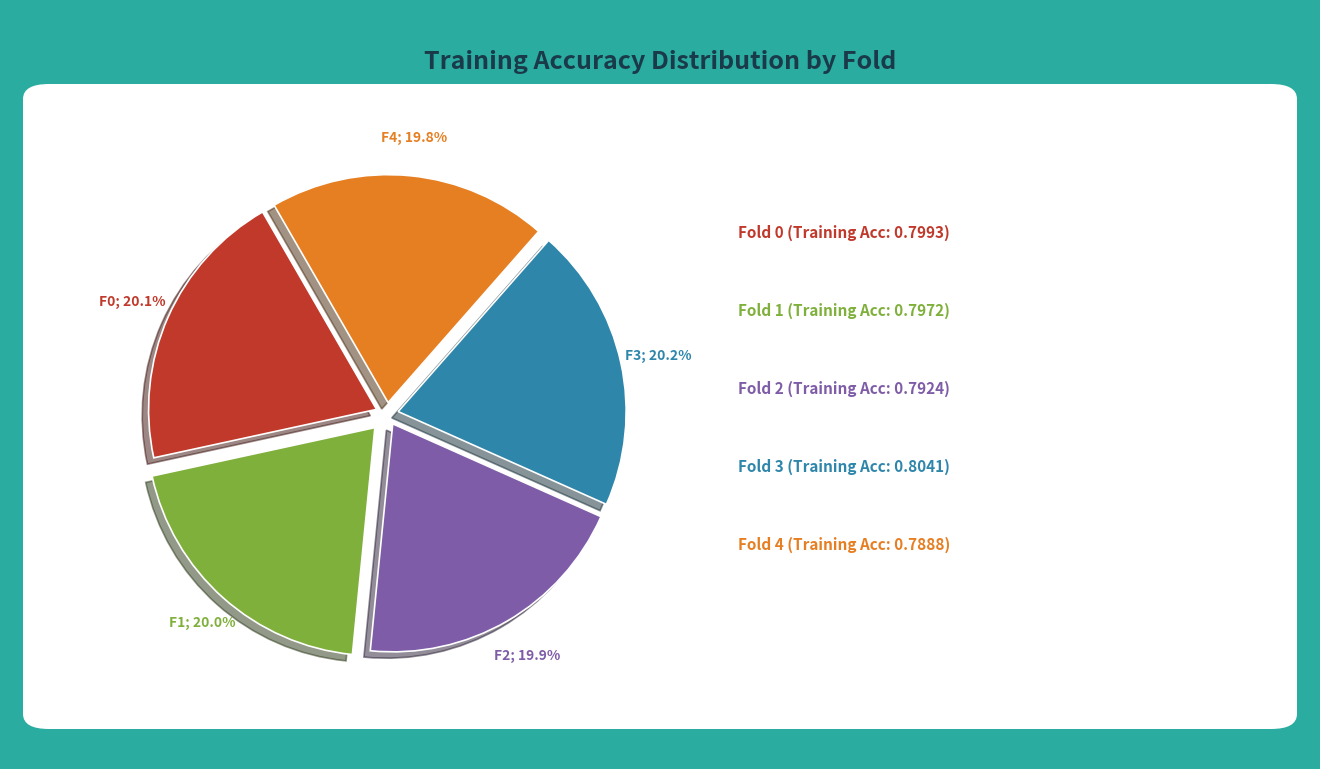

Is there any slice that represents more than half of the pie?

No